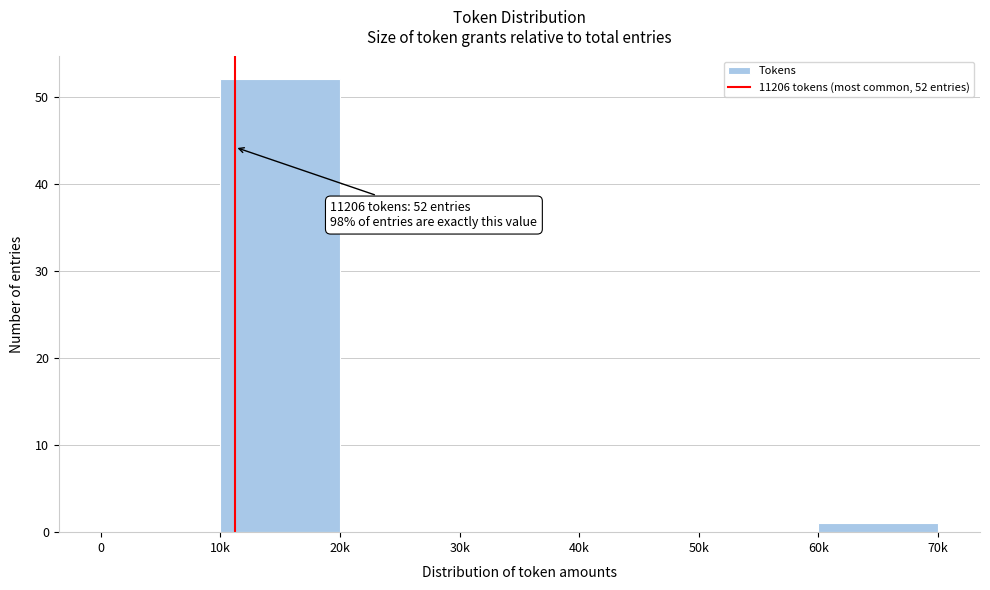

Reading left to right, what are all the values shown in this chart?

0=0	10k=52	20k=0	30k=0	40k=0	50k=0	60k=1